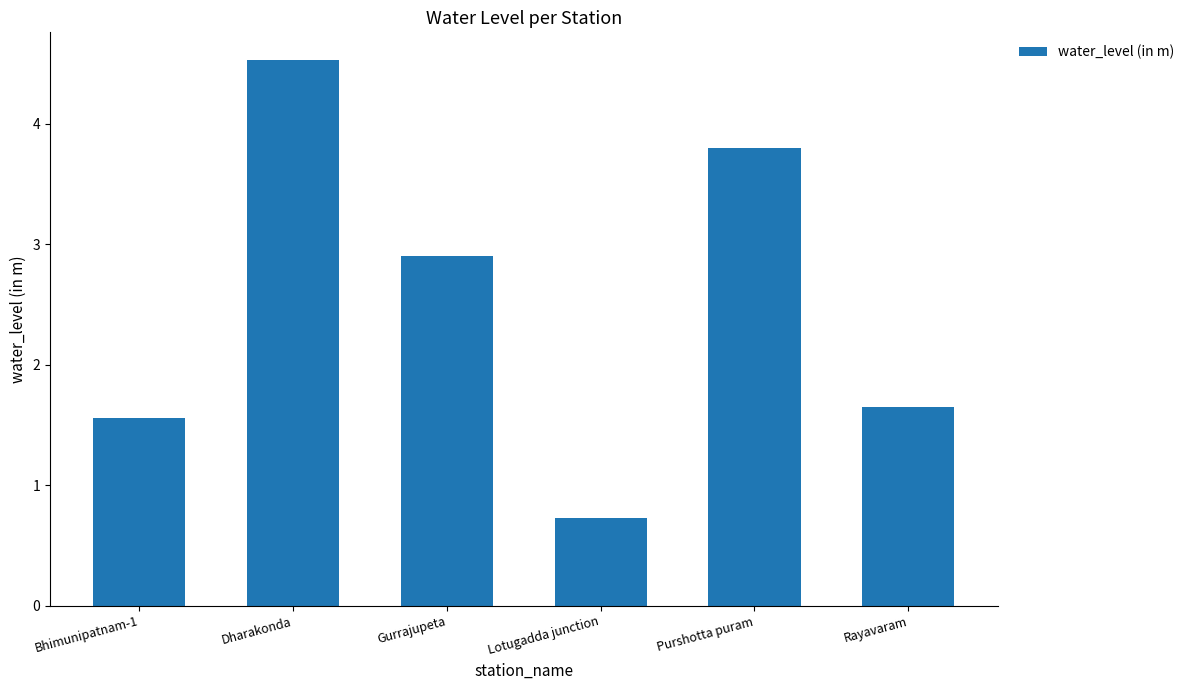

Is it true that the value at Purshotta puram is 1.0?

False